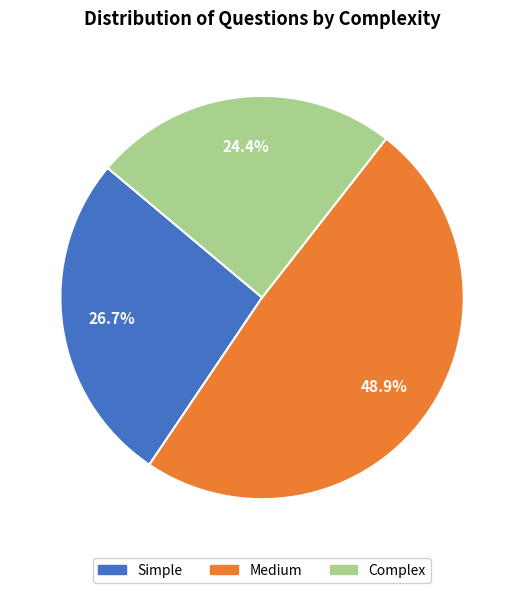

Is it true that Simple is 13% of the pie?

False